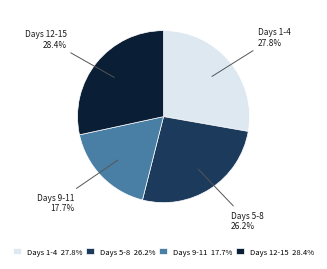

How many slices are in this pie chart?

4